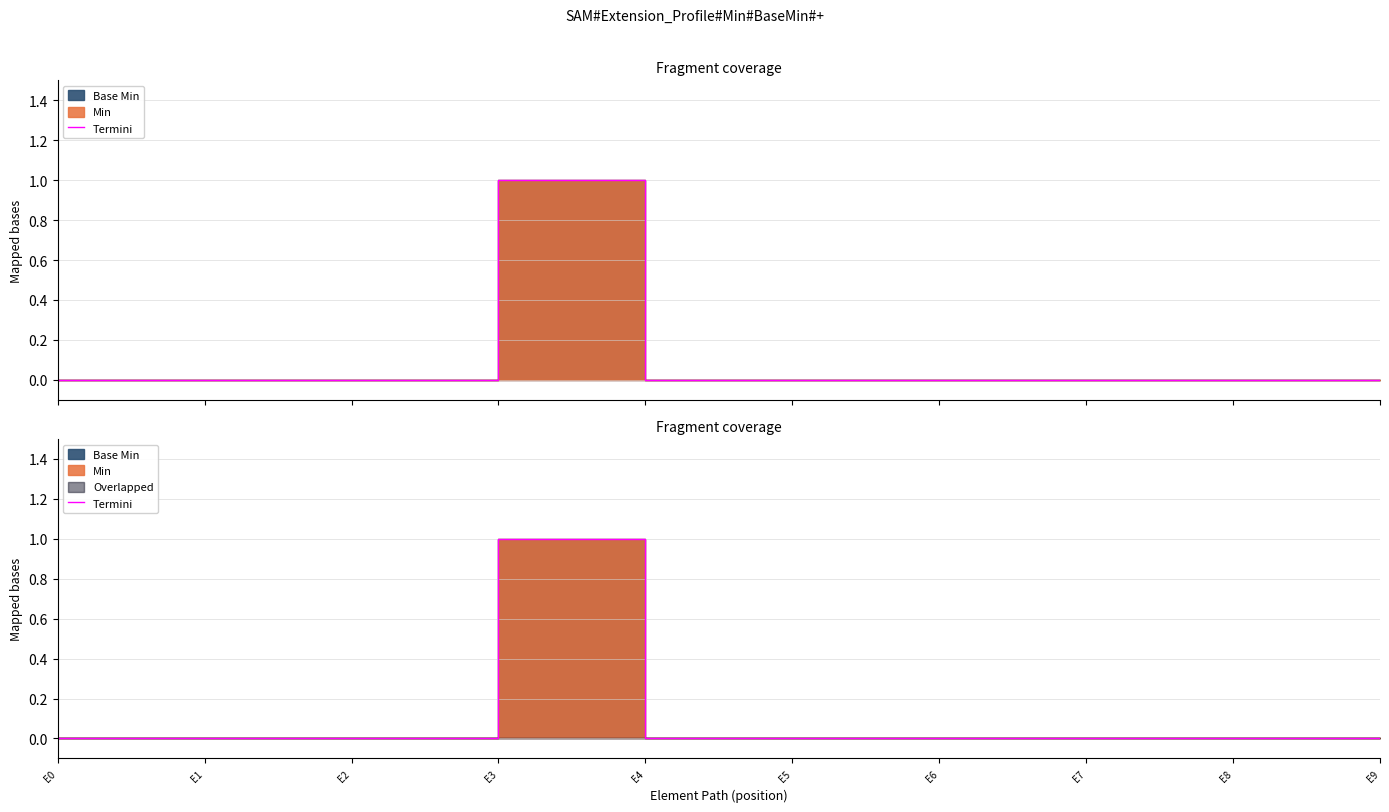

At which category does the chart reach its peak across all series?

E3